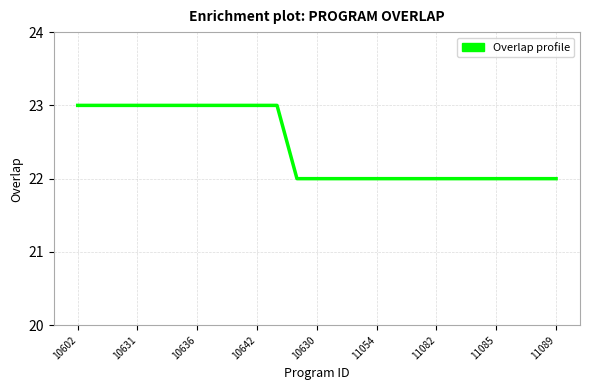

What is the greatest value displayed?

23